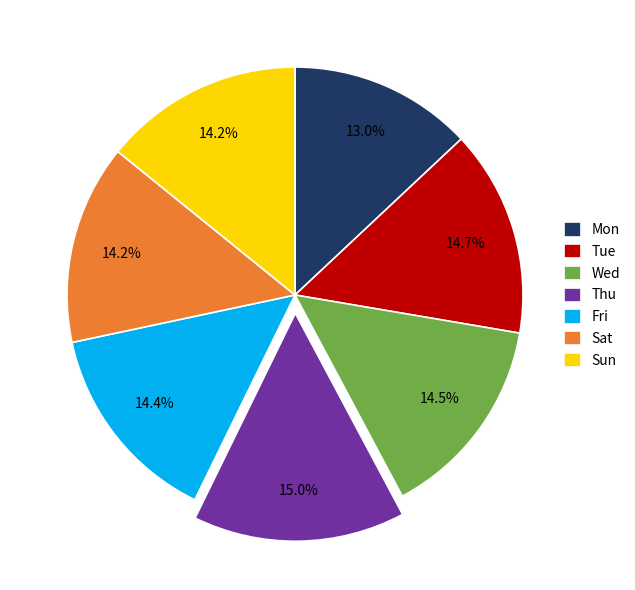

Is there any slice that represents more than half of the pie?

No